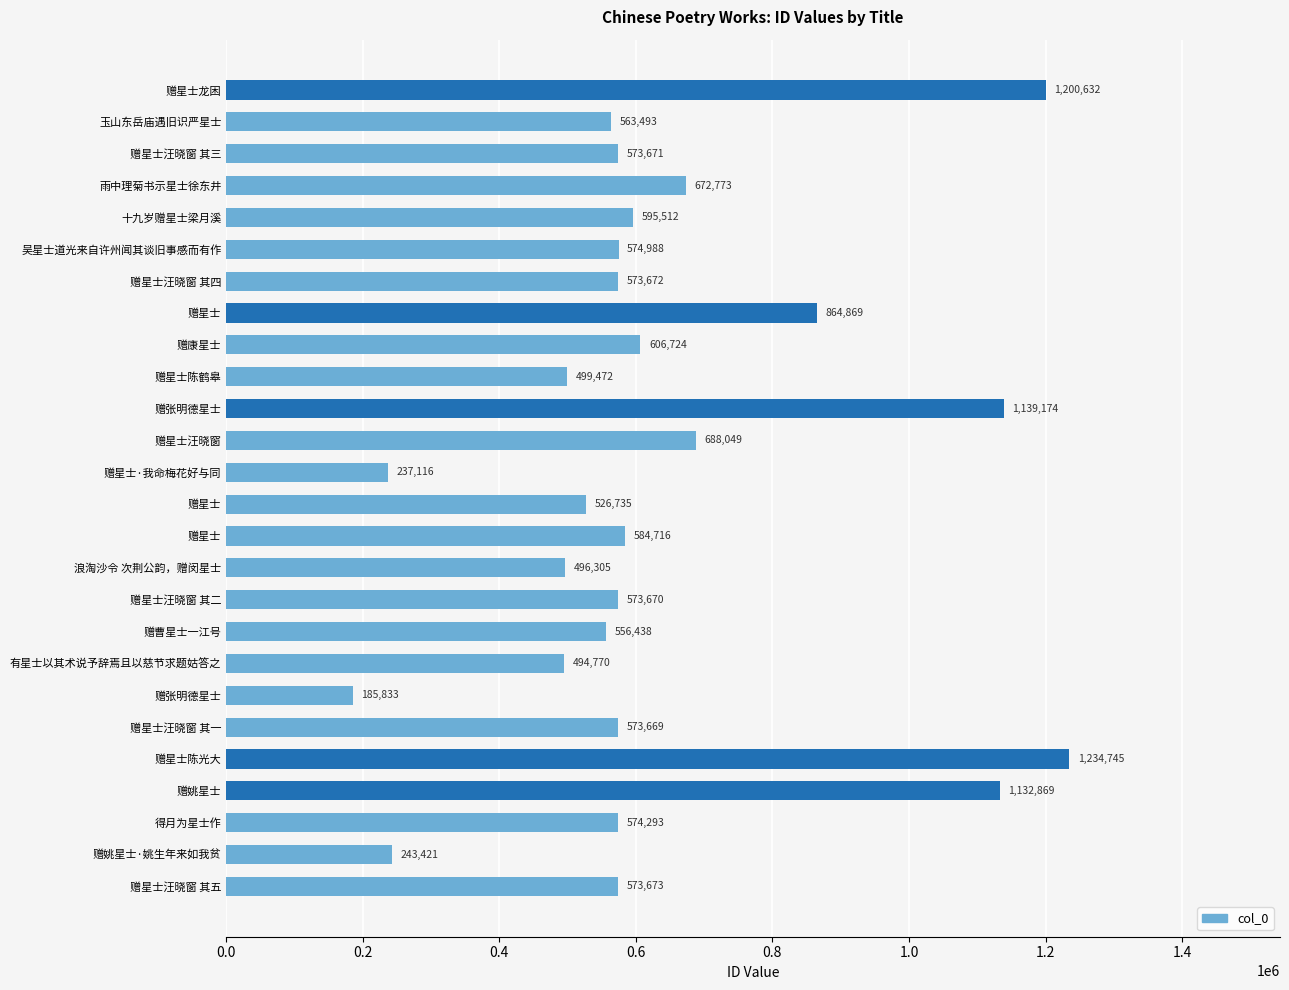

What is the difference between the maximum and minimum values?

1048912